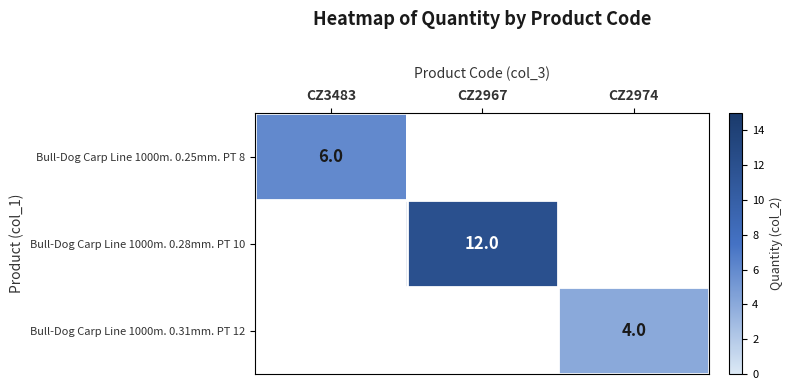

The value of Bull-Dog Carp Line 1000m. 0.31mm. PT 12 at CZ2974 is 4. True or false?

True